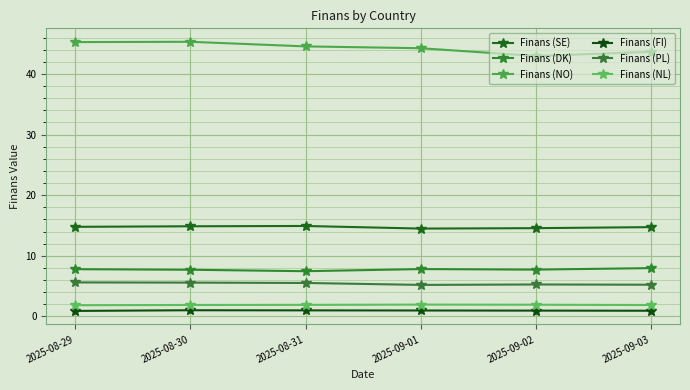

The value of Finans (SE) at 2025-09-01 is 14.5. True or false?

True